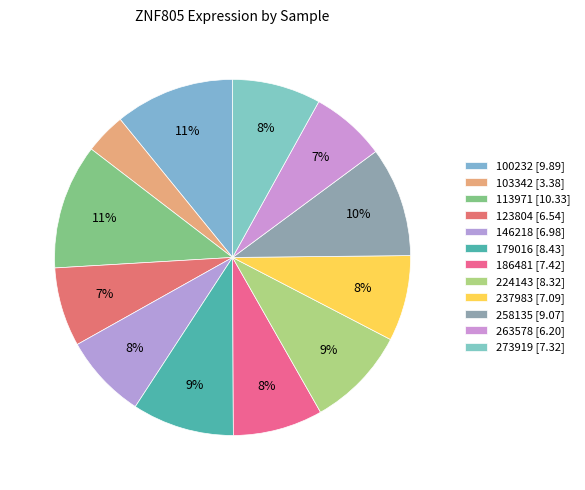

Which category has the smallest portion of the pie?

103342